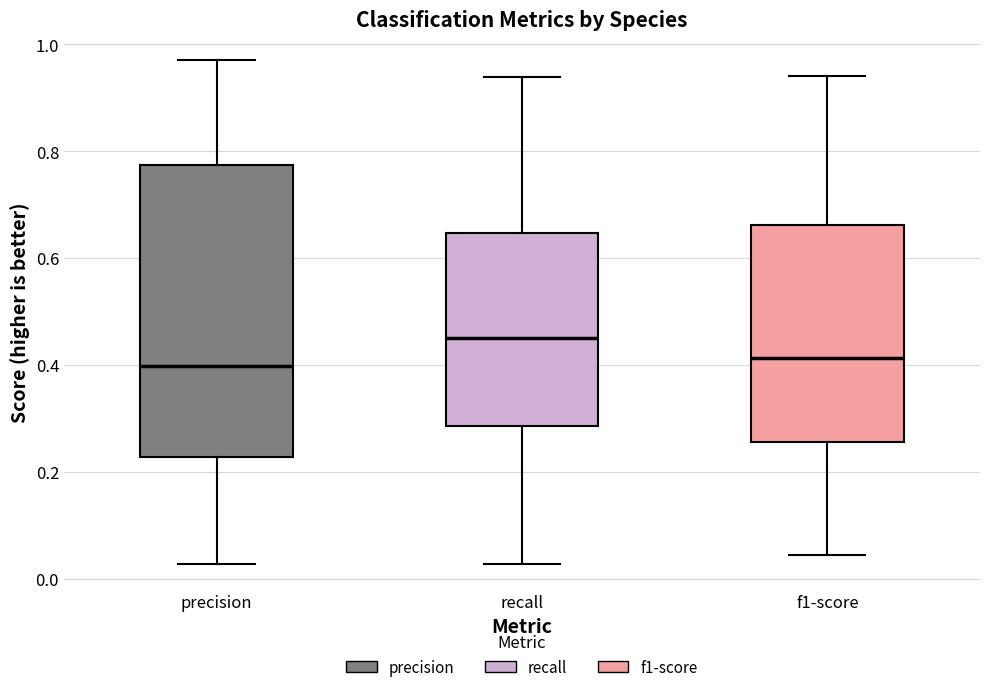

Which box's median line is the highest?

recall